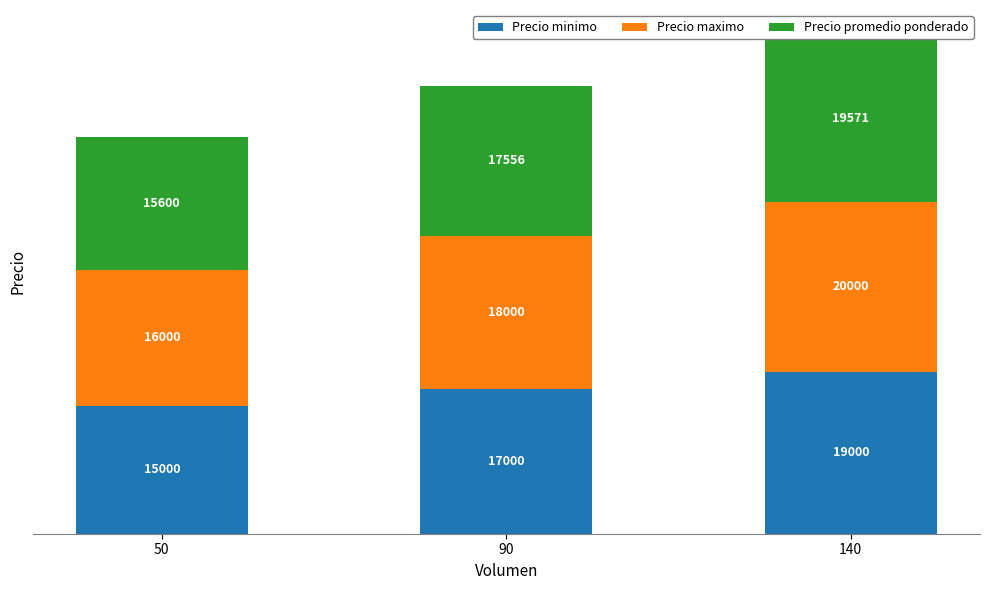

Reading left to right, what are all the values shown in this chart?

Precio minimo: 15000	17000	19000
Precio maximo: 16000	18000	20000
Precio promedio ponderado: 15600	17556	19571